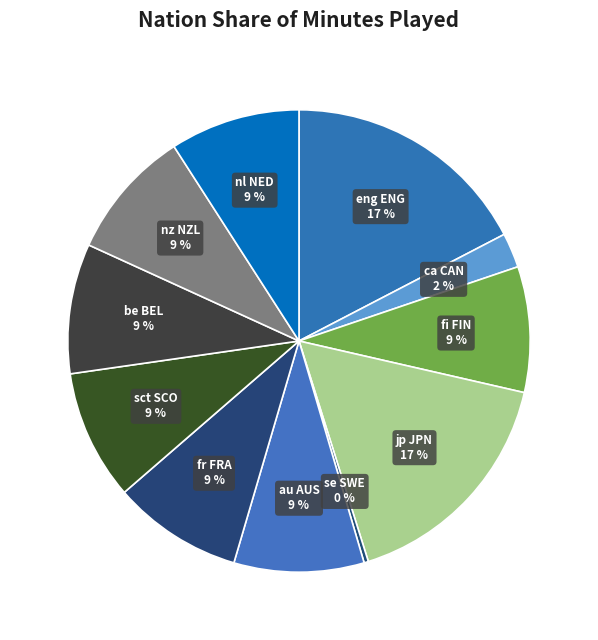

How many segments does this pie chart have?

11